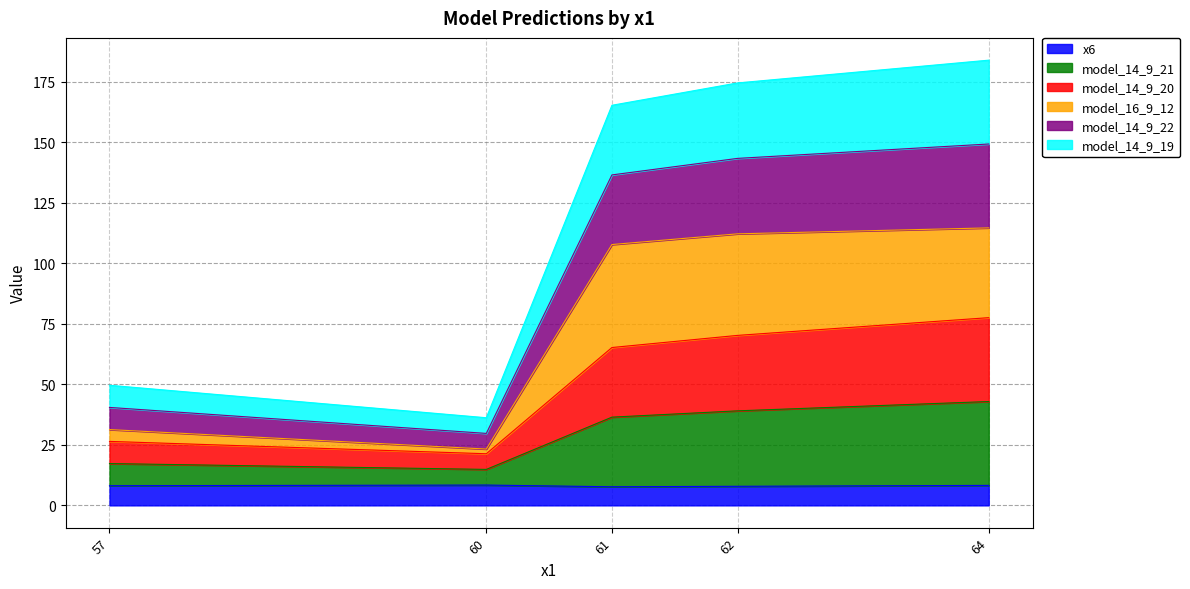

The value of x6 at 57 is 8.1. True or false?

True